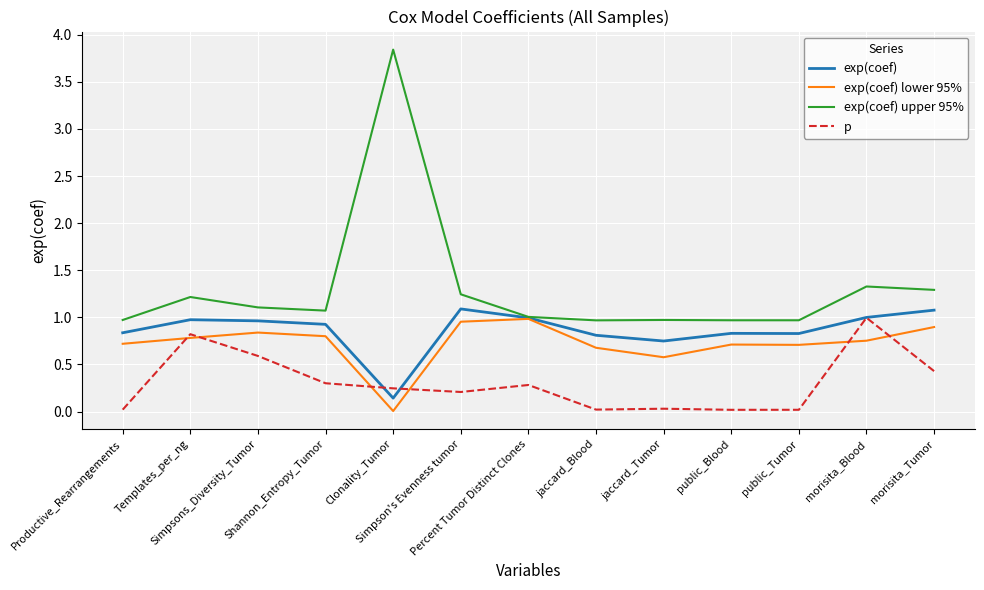

Which series has the largest total across all categories?

exp(coef) upper 95%